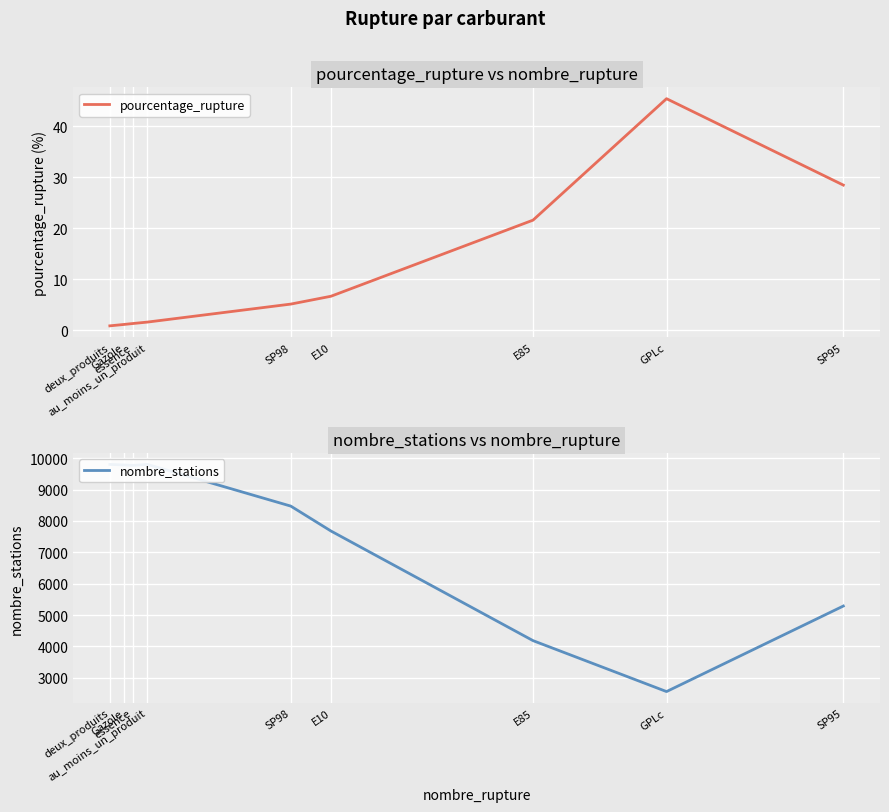

How many lines are shown in the chart?

2